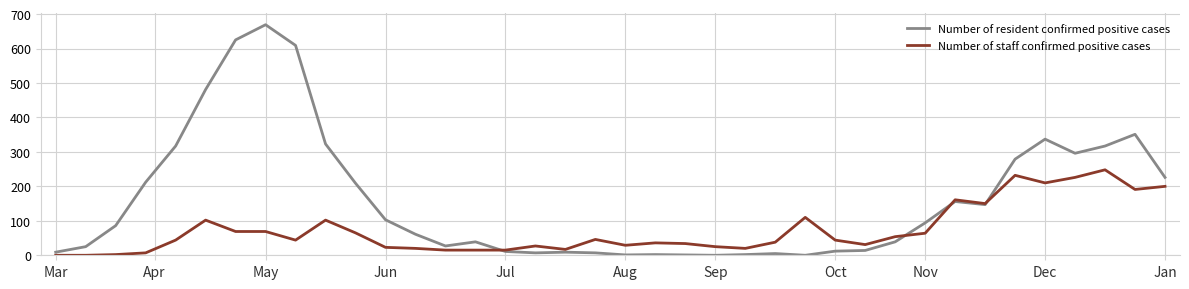

How many lines are shown in the chart?

2